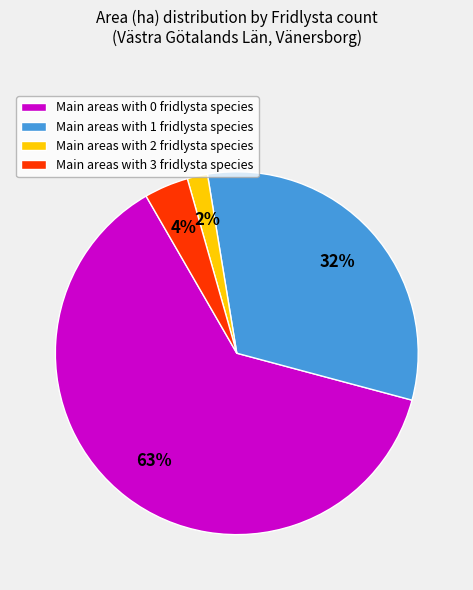

Is Main areas with 0 fridlysta species the majority of the pie?

Yes